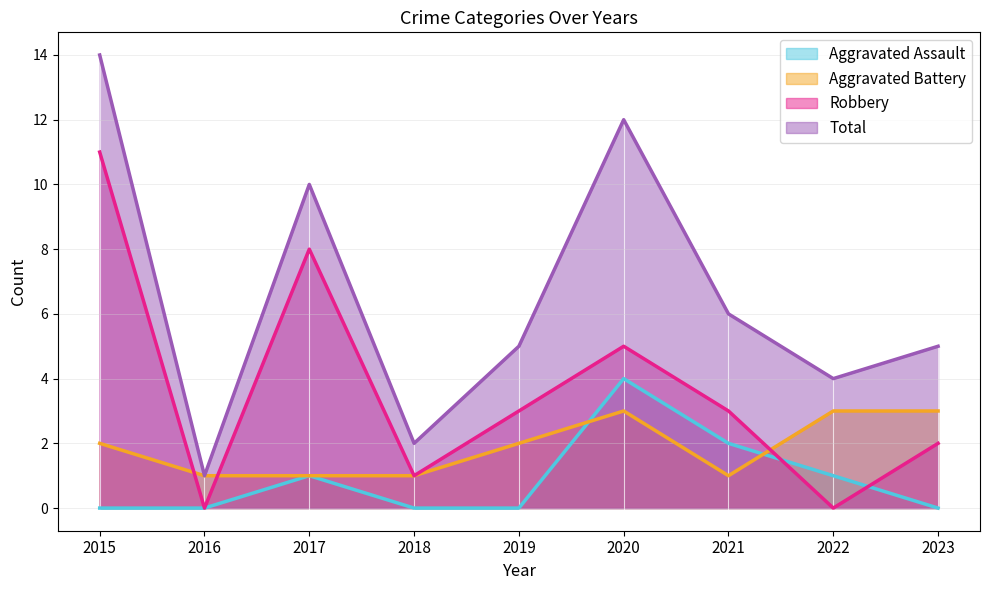

Count the number of data series in this chart.

4